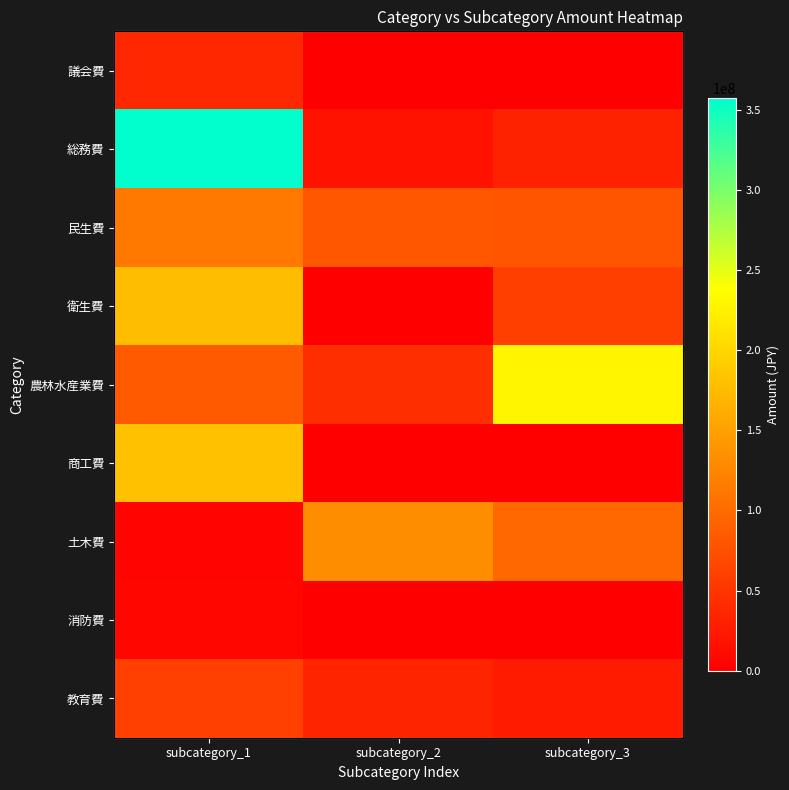

At which category does the chart reach its minimum across all series?

subcategory_2